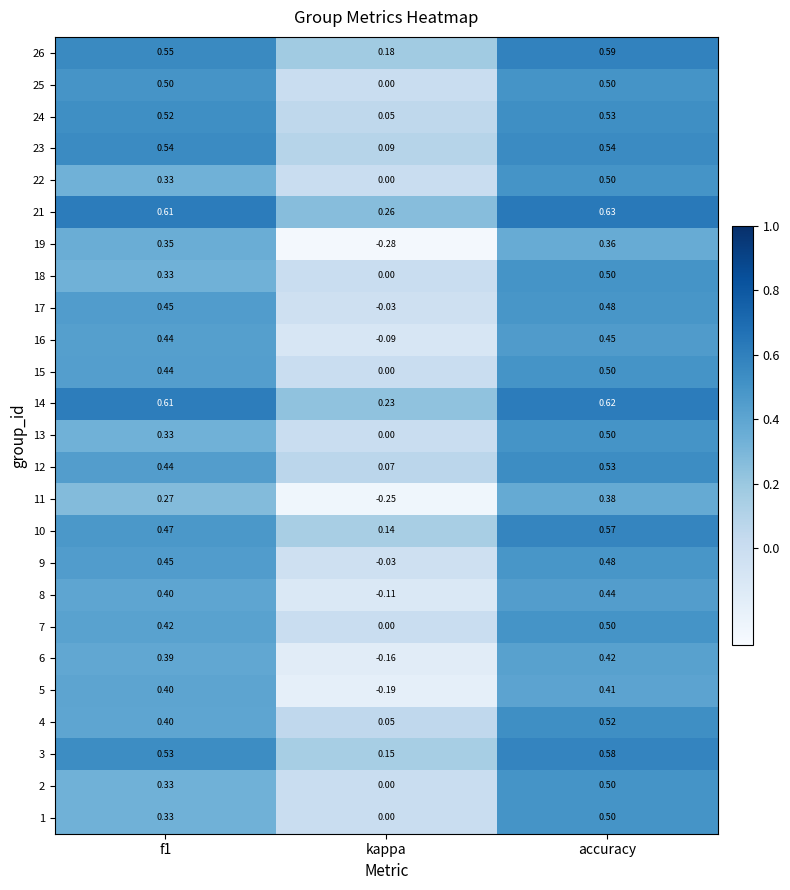

At which category does the chart reach its minimum across all series?

kappa